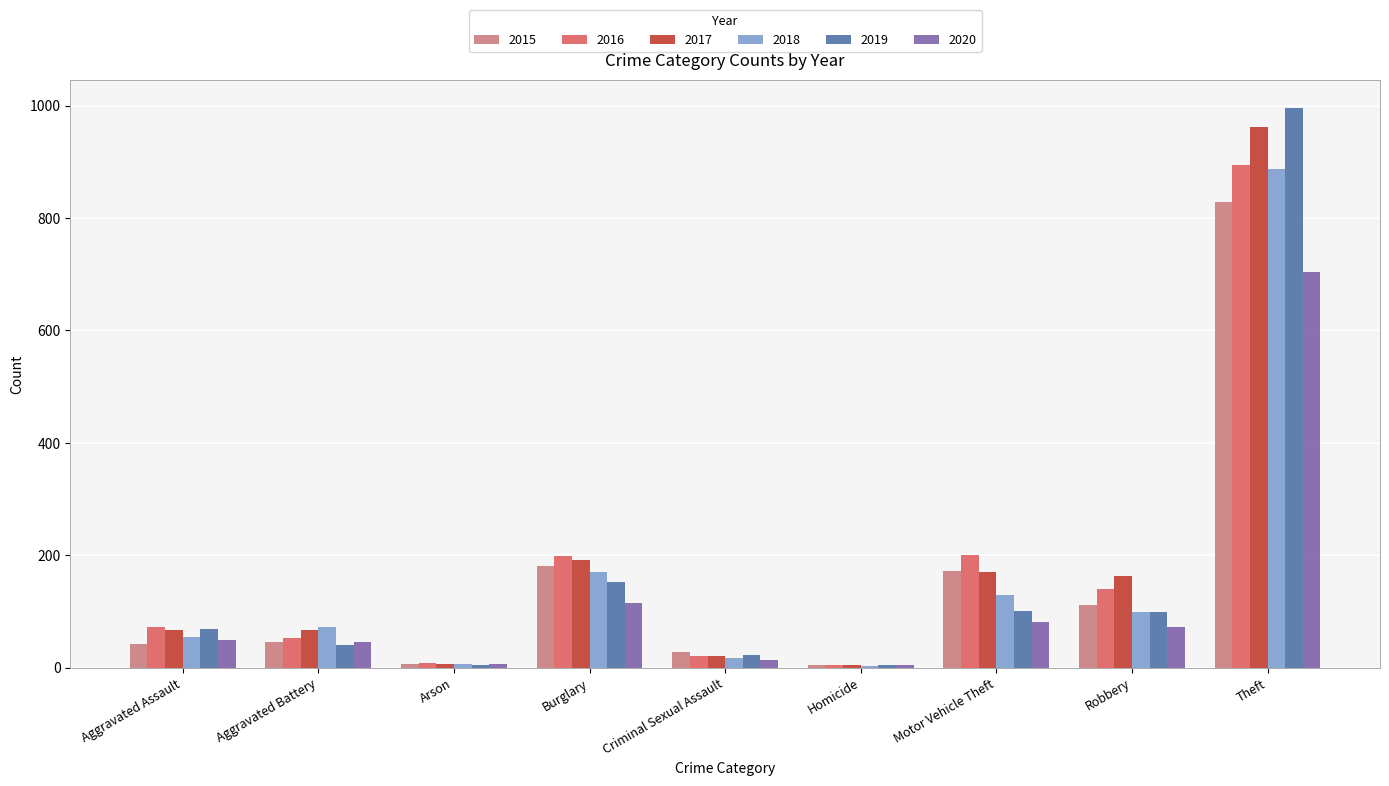

What is the sum of the 2018 values at Aggravated Battery and Theft?

961